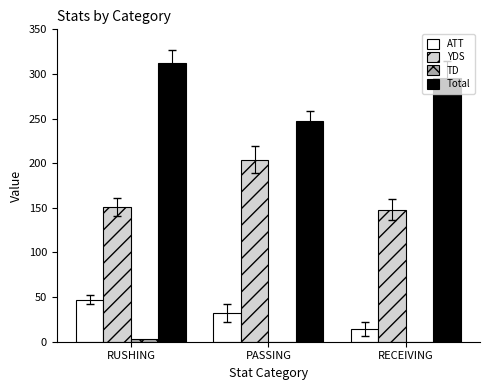

Read the Total value at PASSING.

247